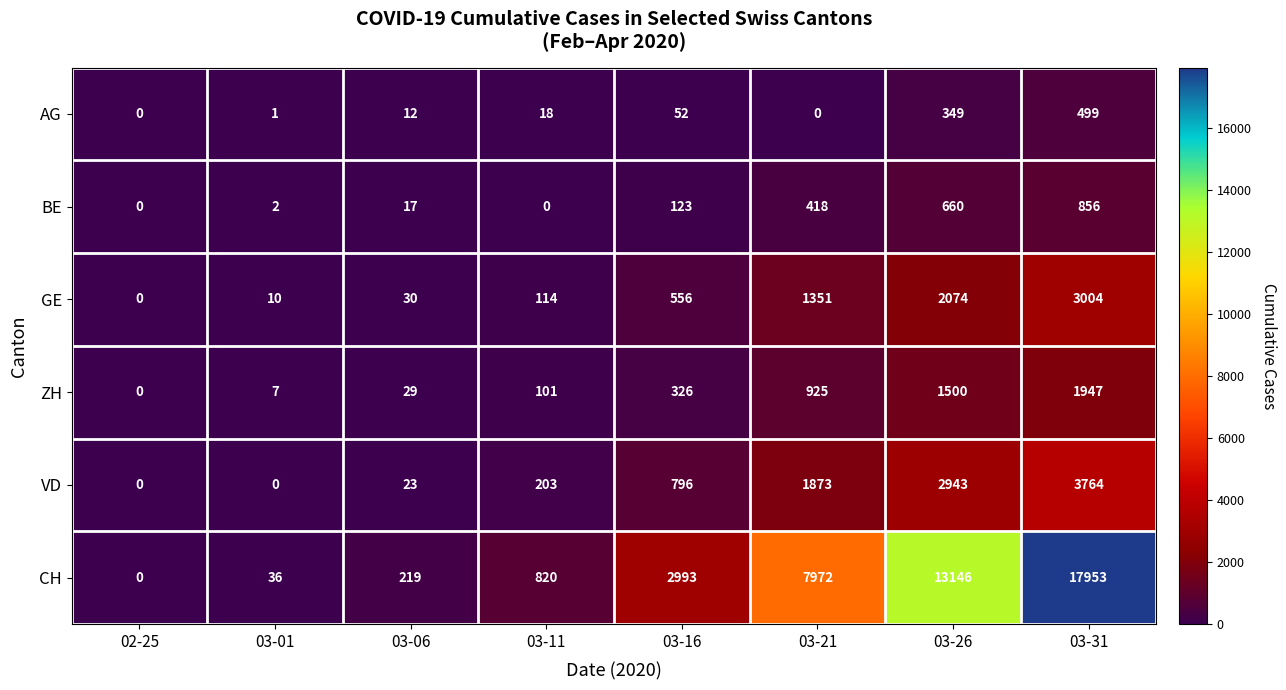

What is the sum of all VD values?

9602